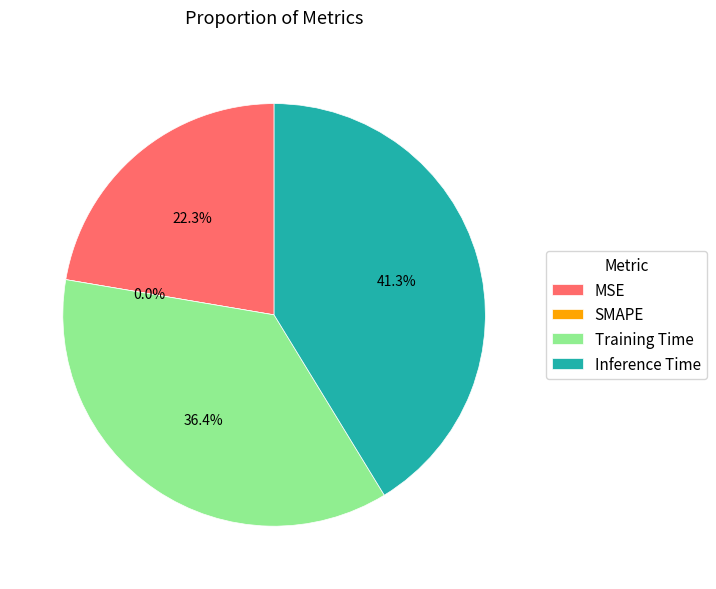

How many segments does this pie chart have?

4